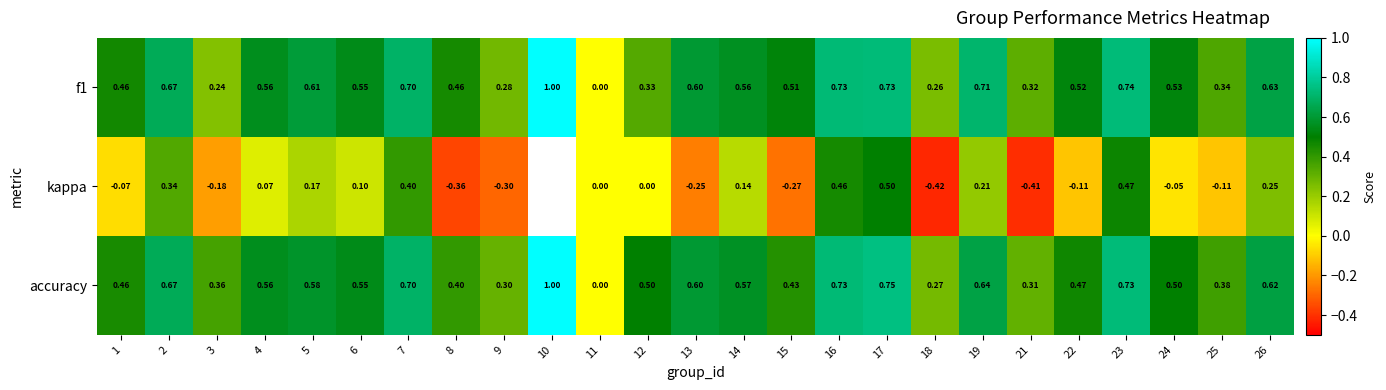

Which series changed the most between 5 and 6?

kappa